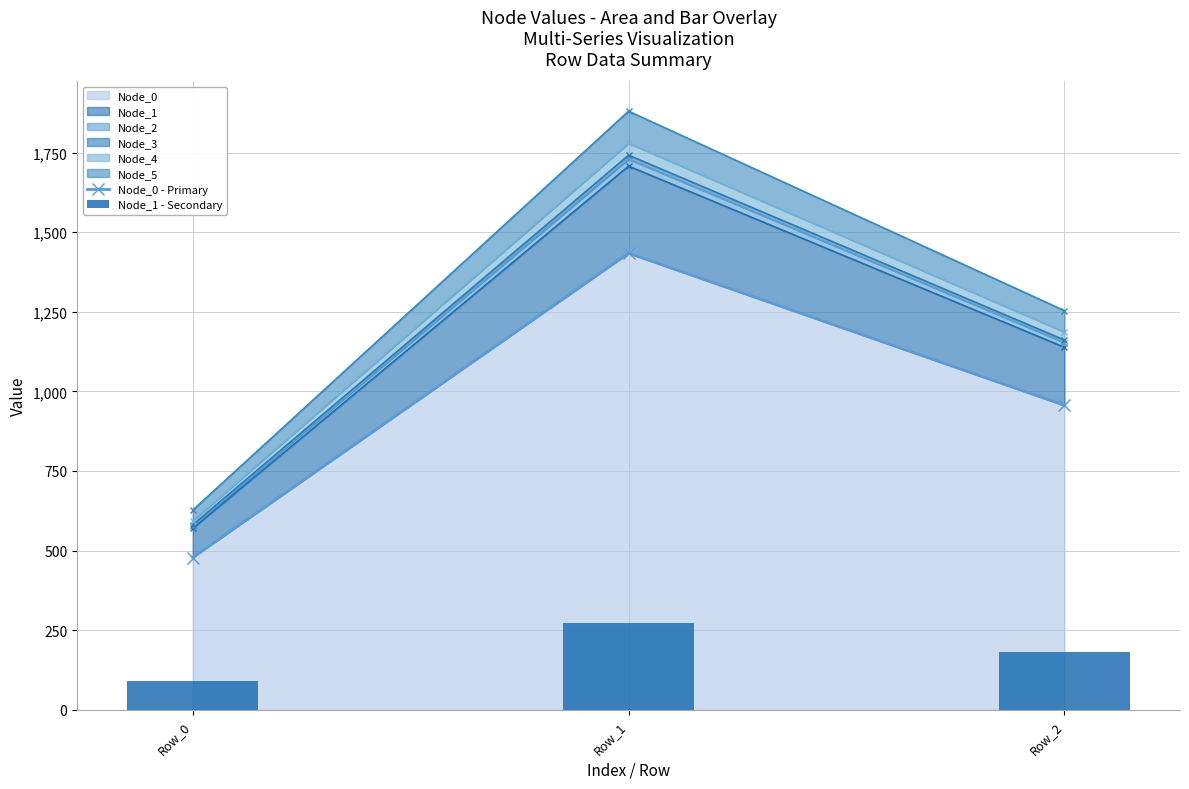

Which series has the widest spread of values?

Node_0 - Primary